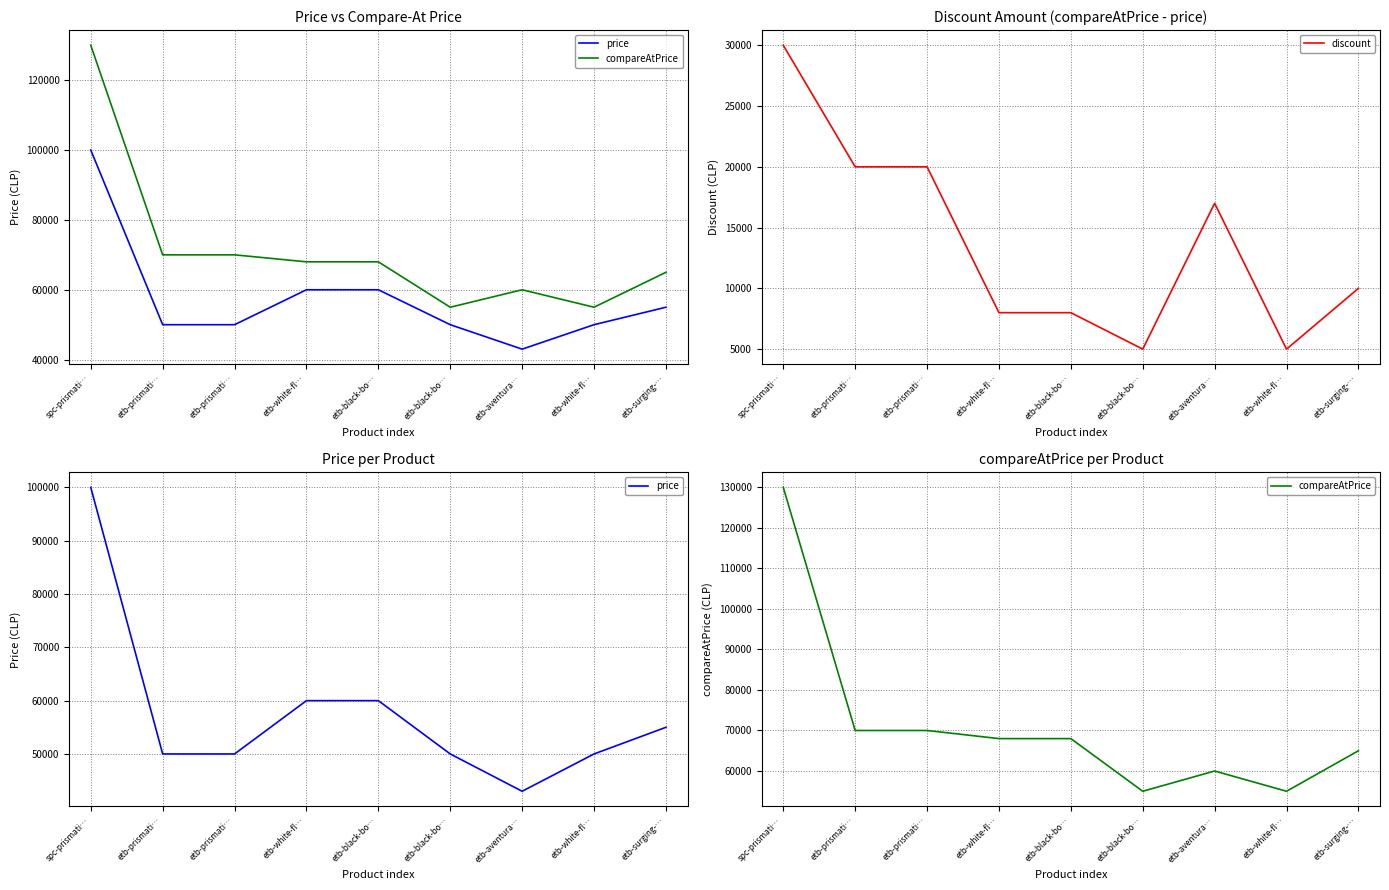

Rank the categories by discount value from highest to lowest.

spc-prismati…, etb-prismati…, etb-prismati…, etb-aventura…, etb-surging-…, etb-white-fl…, etb-black-bo…, etb-black-bo…, etb-white-fl…